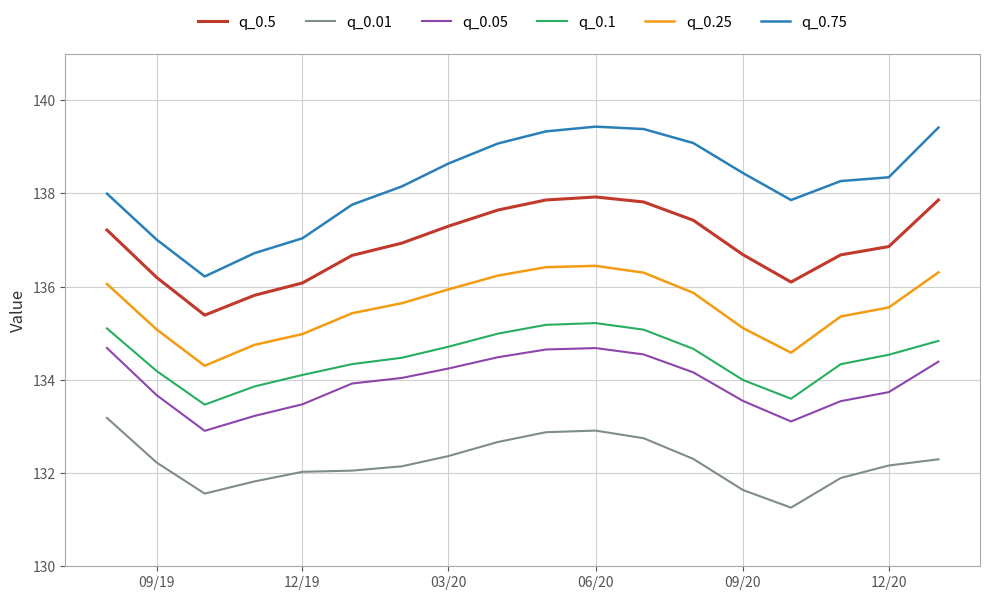

Which series has the largest total across all categories?

q_0.75